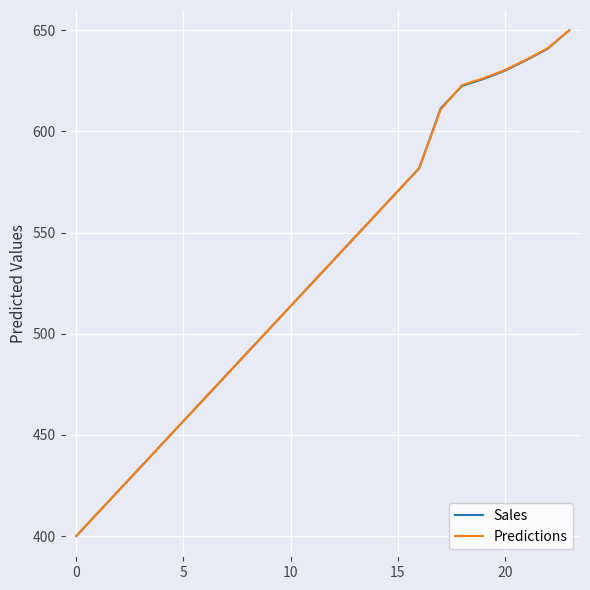

What is the smallest value displayed?

400.0